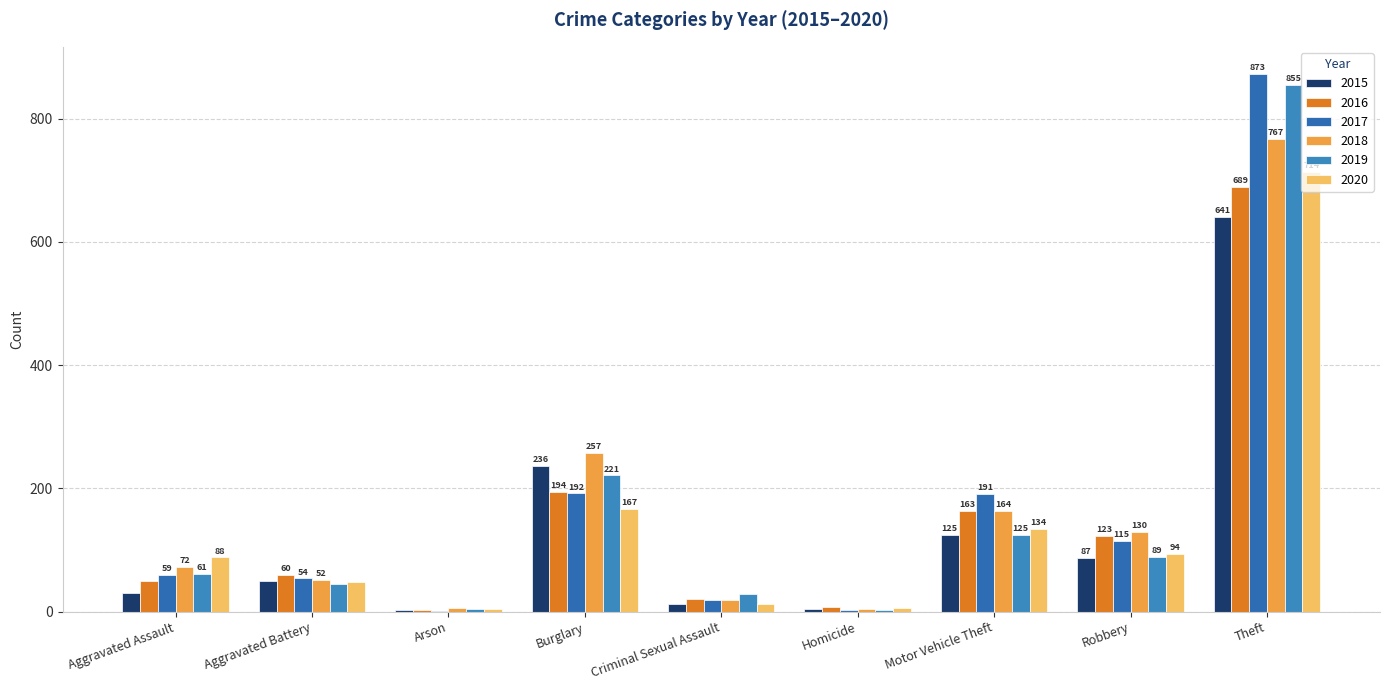

What is the label of the 4th bar from the right?

Homicide